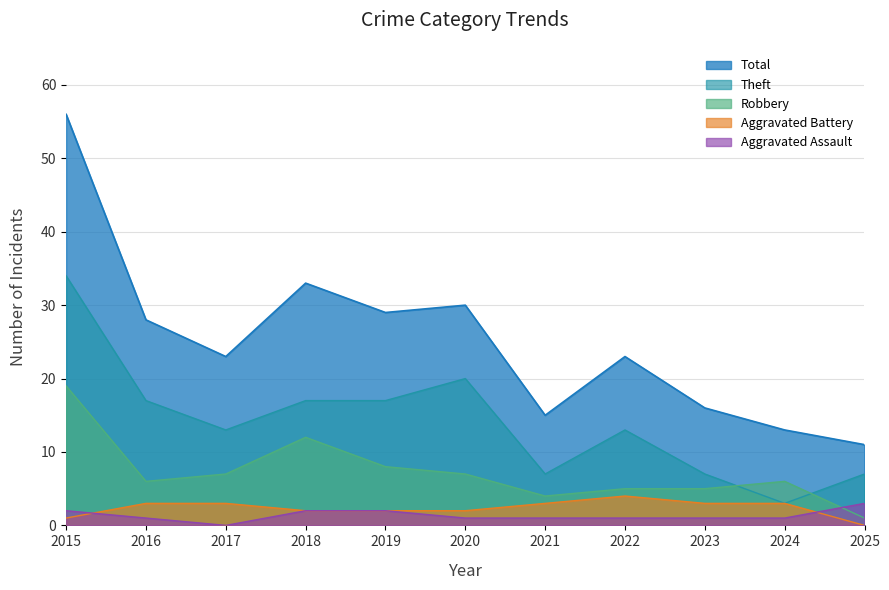

Rank the series at 2017 from lowest to highest value.

Aggravated Assault, Aggravated Battery, Robbery, Theft, Total